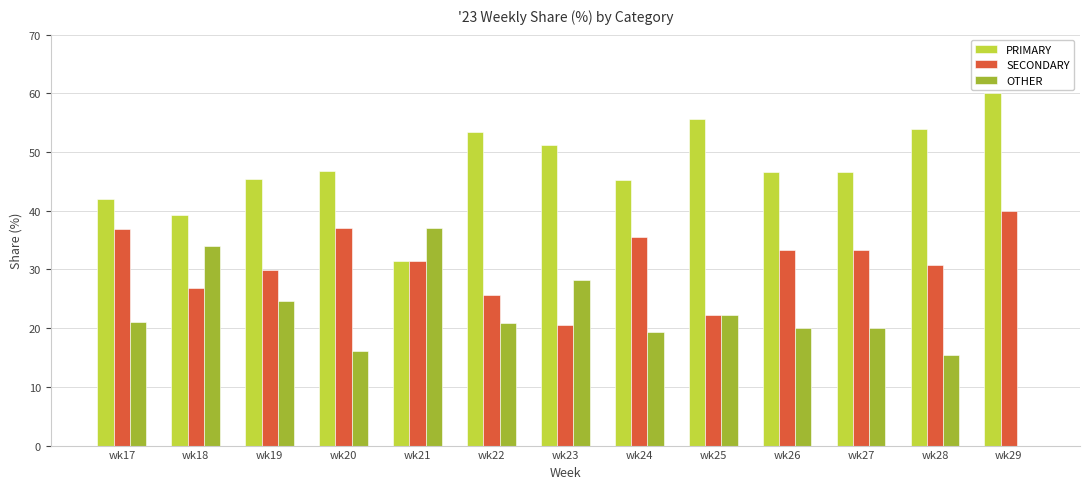

At which category does the chart reach its peak across all series?

wk29